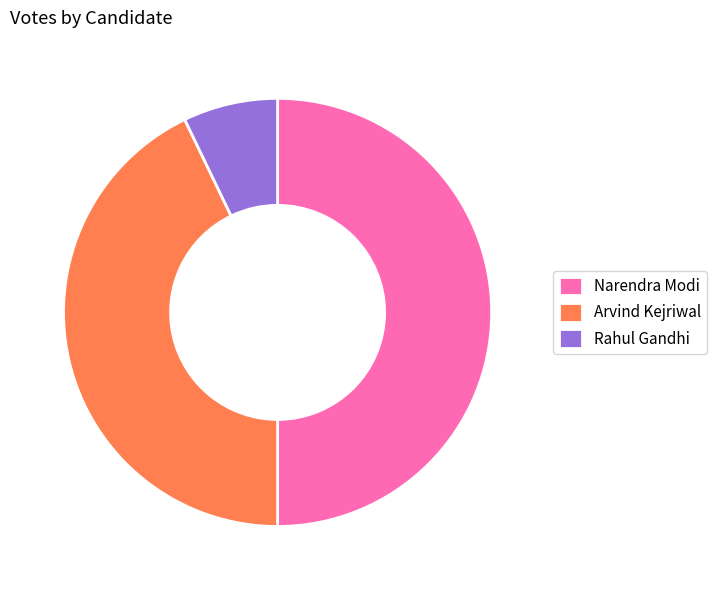

Does Arvind Kejriwal account for over 50% of the chart?

No